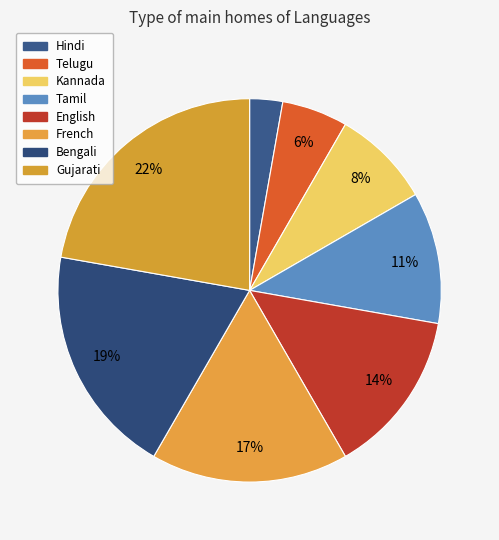

What is the largest slice in the pie chart?

Gujarati